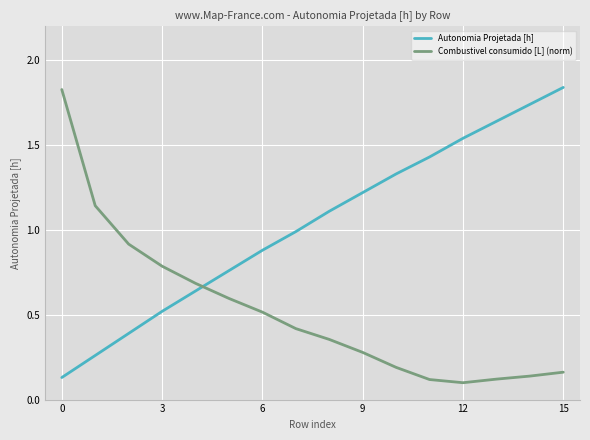

True or false: Combustivel consumido [L] (norm) has more than 1 interior local peaks.

False